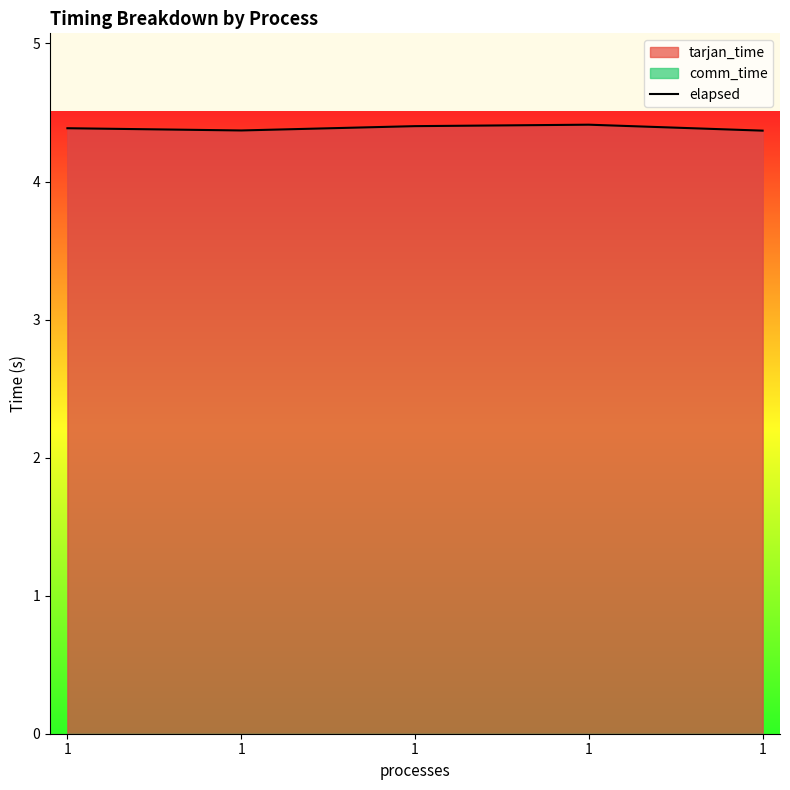

What is the minimum value shown in the chart?

4.4